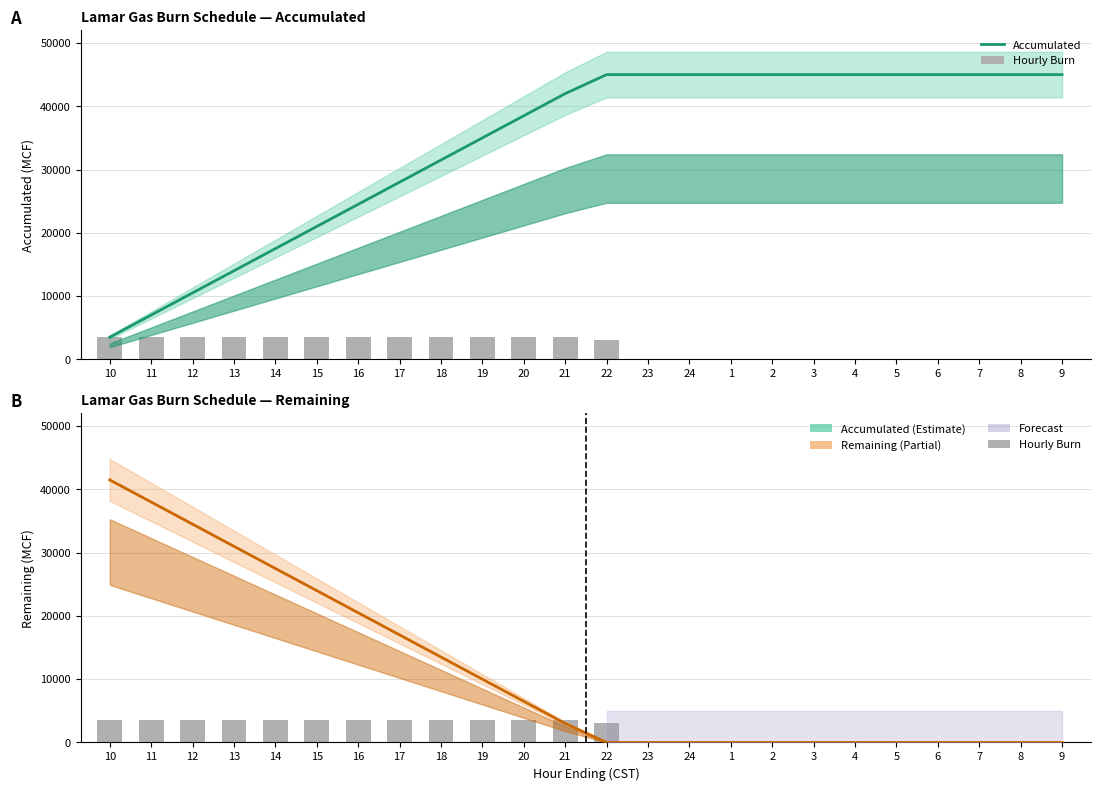

Which series has the largest total across all categories?

Accumulated